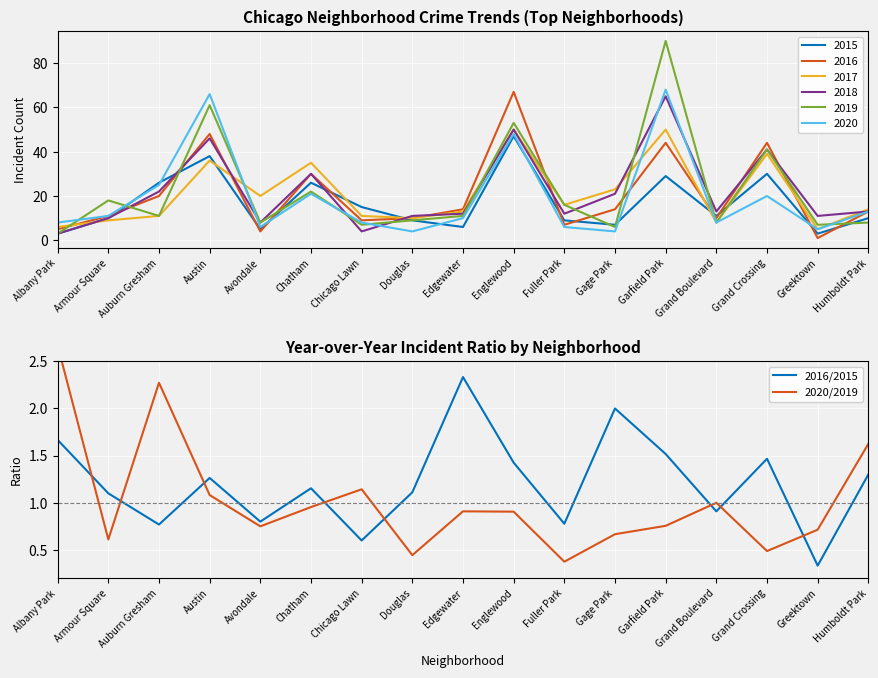

Which category has the highest value across all series?

Albany Park